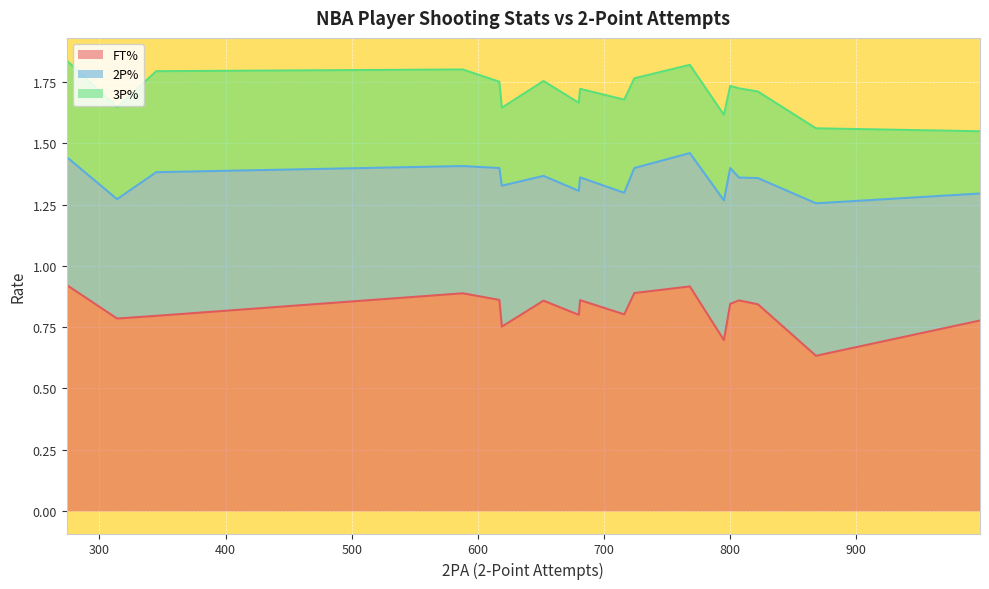

Does the chart display data point markers on the line(s)?

No